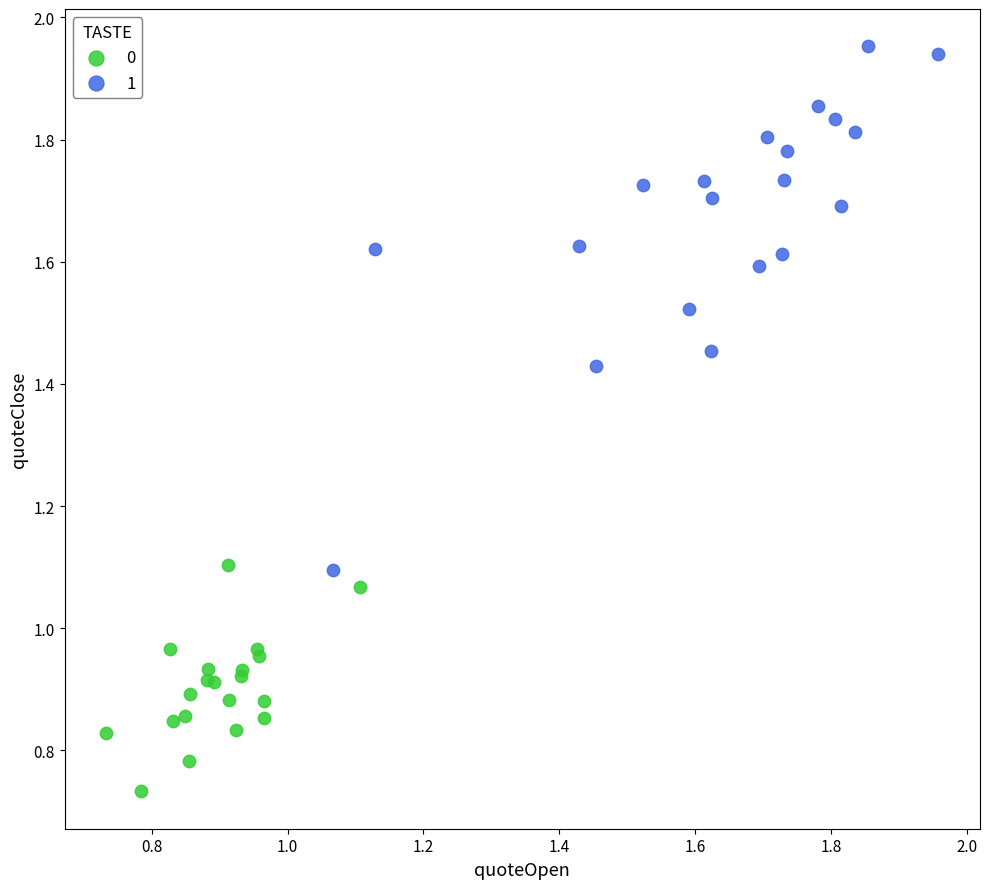

What are all the series names shown in the legend?

0, 1